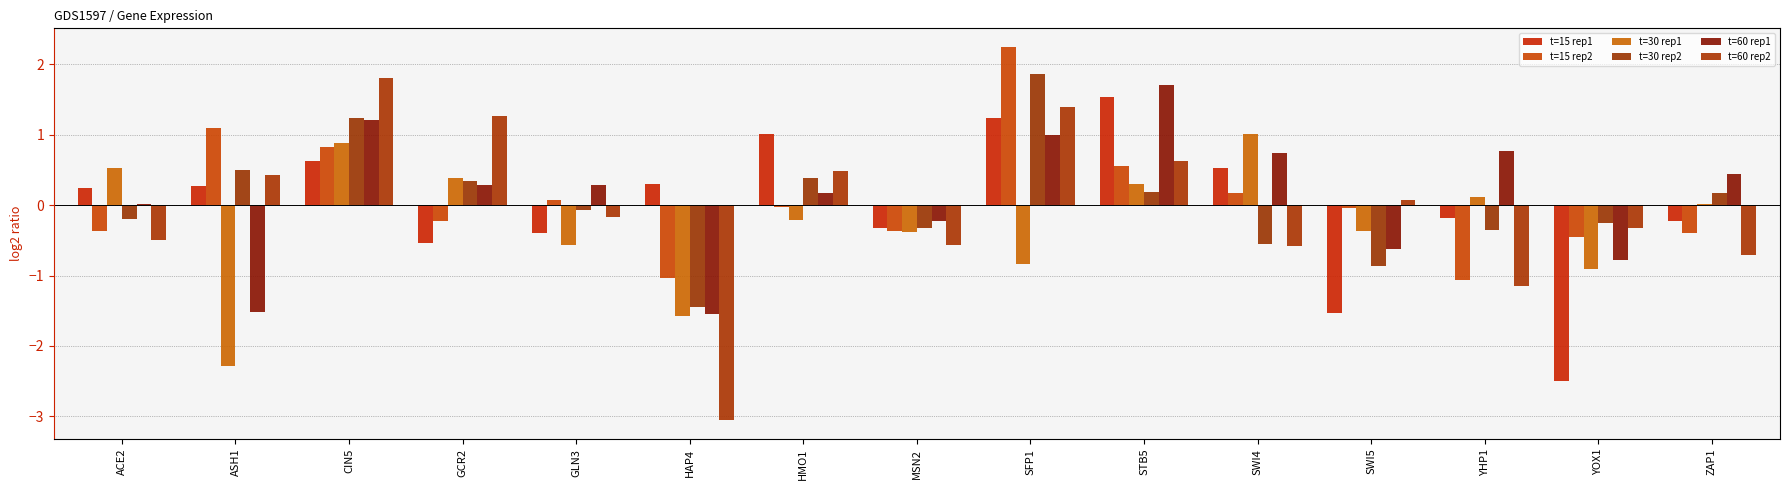

Reading right to left, extract all data points from this chart.

t=15 rep1: -0.2	-2.5	-0.2	-1.5	0.5	1.5	1.2	-0.3	1.0	0.3	-0.4	-0.5	0.6	0.3	0.2
t=15 rep2: -0.4	-0.5	-1.1	-0.0	0.2	0.6	2.2	-0.4	-0.0	-1.0	0.1	-0.2	0.8	1.1	-0.4
t=30 rep1: 0.0	-0.9	0.1	-0.4	1.0	0.3	-0.8	-0.4	-0.2	-1.6	-0.6	0.4	0.9	-2.3	0.5
t=30 rep2: 0.2	-0.2	-0.4	-0.9	-0.5	0.2	1.9	-0.3	0.4	-1.4	-0.1	0.3	1.2	0.5	-0.2
t=60 rep1: 0.4	-0.8	0.8	-0.6	0.7	1.7	1.0	-0.2	0.2	-1.5	0.3	0.3	1.2	-1.5	0.0
t=60 rep2: -0.7	-0.3	-1.1	0.1	-0.6	0.6	1.4	-0.6	0.5	-3.1	-0.2	1.3	1.8	0.4	-0.5